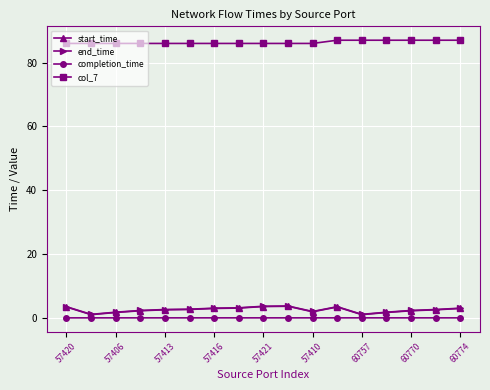

Does the chart have visible grid lines?

Yes